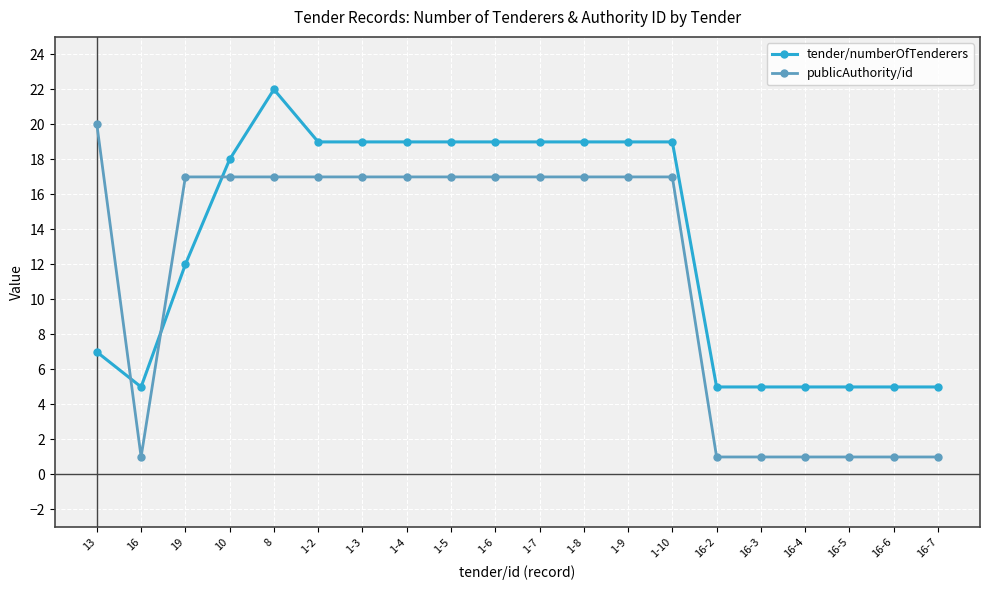

Is this an area chart (filled region under the line)?

No